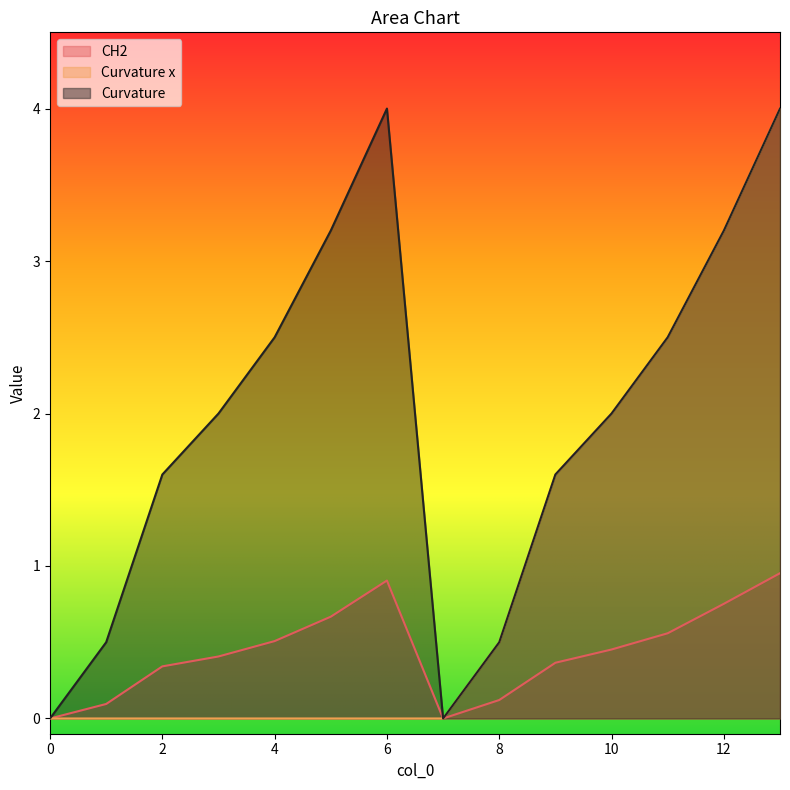

Reading left to right, extract all data points from this chart.

CH2: 0=0.0	1=0.1	2=0.3	3=0.4	4=0.5	5=0.7	6=0.9	7=0.0	8=0.1	9=0.4	10=0.5	11=0.6	12=0.8	13=1.0
Curvature x: 0=0.0	1=0.0	2=0.0	3=0.0	4=0.0	5=0.0	6=0.0	7=0.0	8=0.5	9=1.6	10=2.0	11=2.5	12=3.2	13=4.0
Curvature: 0=0.0	1=0.5	2=1.6	3=2.0	4=2.5	5=3.2	6=4.0	7=0.0	8=0.5	9=1.6	10=2.0	11=2.5	12=3.2	13=4.0